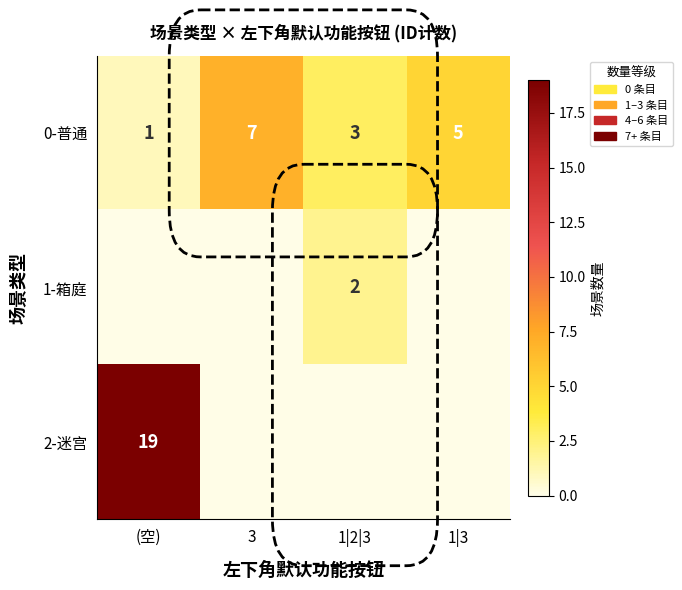

Is it true that 1-箱庭 equals 0 at 1|2|3?

False